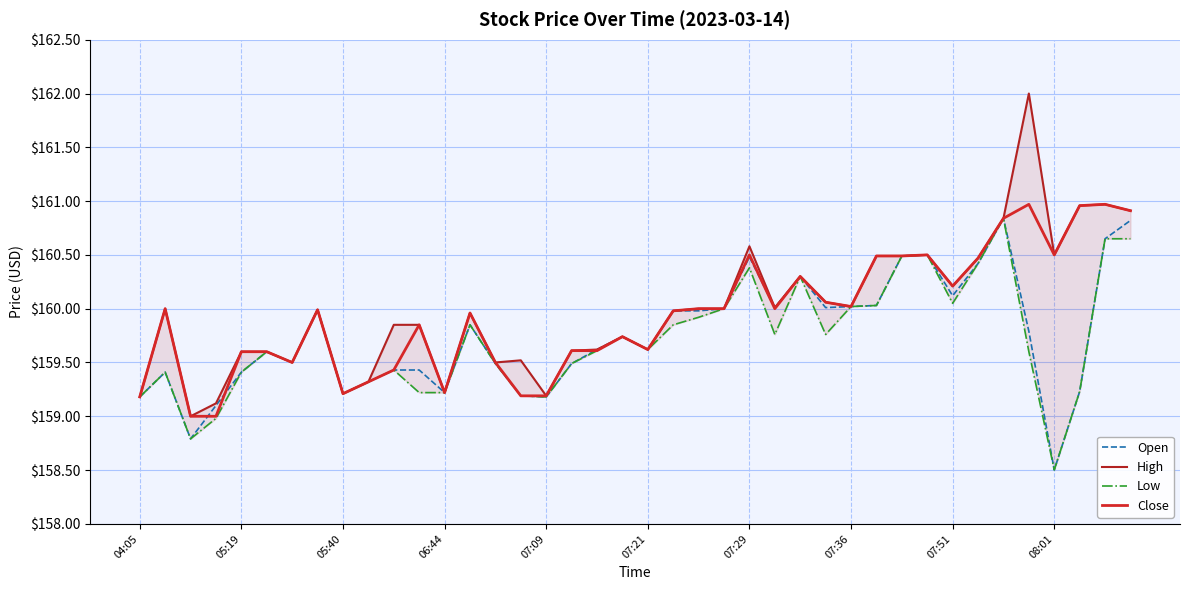

How many interior local peaks does the Close series have?

10